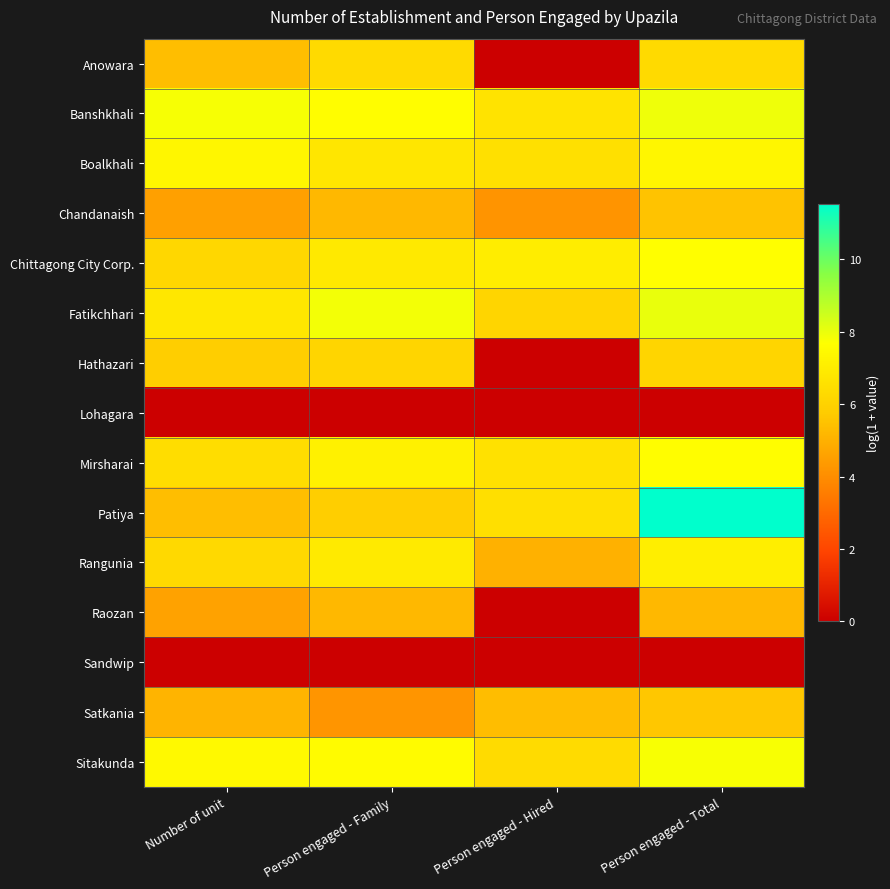

Reading right to left, transcribe all the data shown in this chart.

Anowara: Person engaged - Total=6.3	Person engaged - Hired=0.0	Person engaged - Family=6.3	Number of unit=5.4
Banshkhali: Person engaged - Total=7.9	Person engaged - Hired=6.6	Person engaged - Family=7.6	Number of unit=7.8
Boalkhali: Person engaged - Total=7.3	Person engaged - Hired=6.5	Person engaged - Family=6.7	Number of unit=7.3
Chandanaish: Person engaged - Total=5.5	Person engaged - Hired=4.2	Person engaged - Family=5.2	Number of unit=4.5
Chittagong City Corp.: Person engaged - Total=7.6	Person engaged - Hired=7.0	Person engaged - Family=6.9	Number of unit=6.2
Fatikchhari: Person engaged - Total=8.0	Person engaged - Hired=6.1	Person engaged - Family=7.9	Number of unit=6.8
Hathazari: Person engaged - Total=6.1	Person engaged - Hired=0.0	Person engaged - Family=6.1	Number of unit=5.9
Lohagara: Person engaged - Total=0.0	Person engaged - Hired=0.0	Person engaged - Family=0.0	Number of unit=0.0
Mirsharai: Person engaged - Total=7.6	Person engaged - Hired=6.6	Person engaged - Family=7.2	Number of unit=6.4
Patiya: Person engaged - Total=11.5	Person engaged - Hired=6.5	Person engaged - Family=5.9	Number of unit=5.4
Rangunia: Person engaged - Total=7.0	Person engaged - Hired=5.0	Person engaged - Family=6.9	Number of unit=6.3
Raozan: Person engaged - Total=5.2	Person engaged - Hired=0.0	Person engaged - Family=5.2	Number of unit=4.6
Sandwip: Person engaged - Total=0.0	Person engaged - Hired=0.0	Person engaged - Family=0.0	Number of unit=0.0
Satkania: Person engaged - Total=5.6	Person engaged - Hired=5.4	Person engaged - Family=4.2	Number of unit=5.1
Sitakunda: Person engaged - Total=7.8	Person engaged - Hired=6.3	Person engaged - Family=7.5	Number of unit=7.5